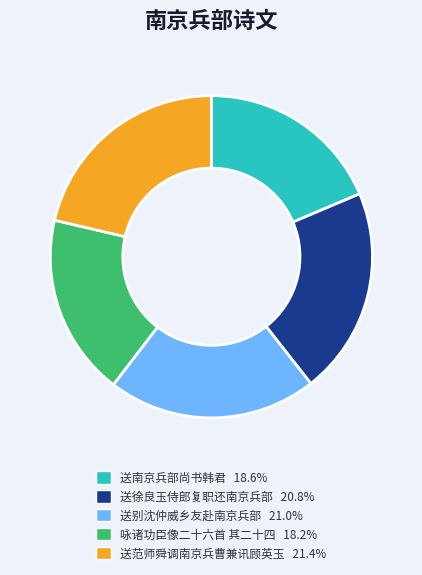

Count the number of slices in the pie.

5